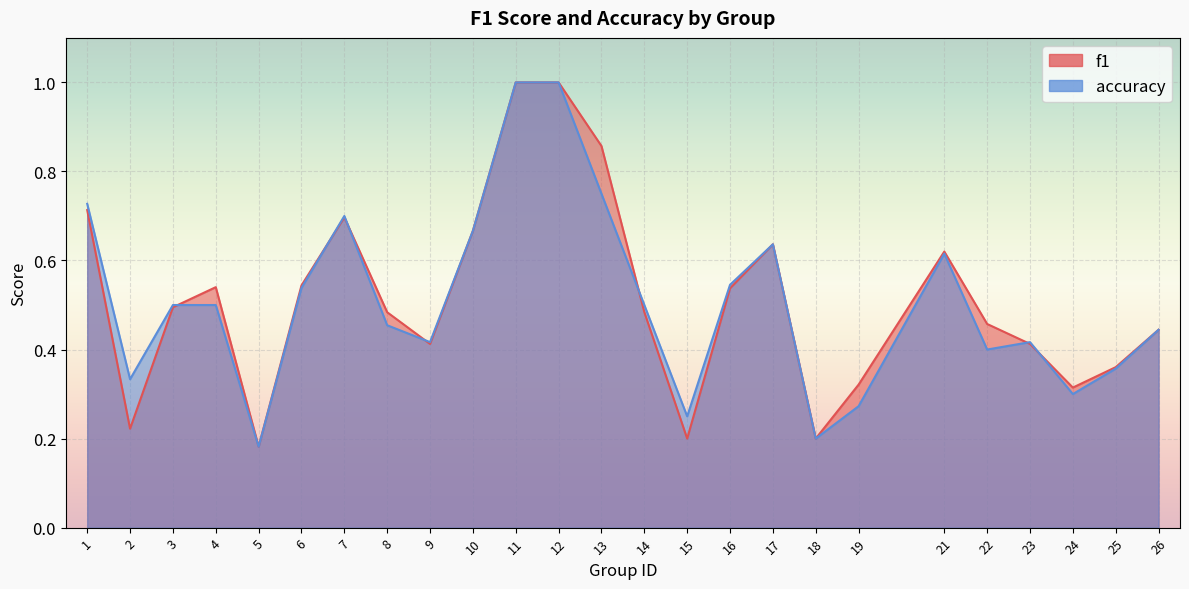

At which category does accuracy reach its first local valley?

2